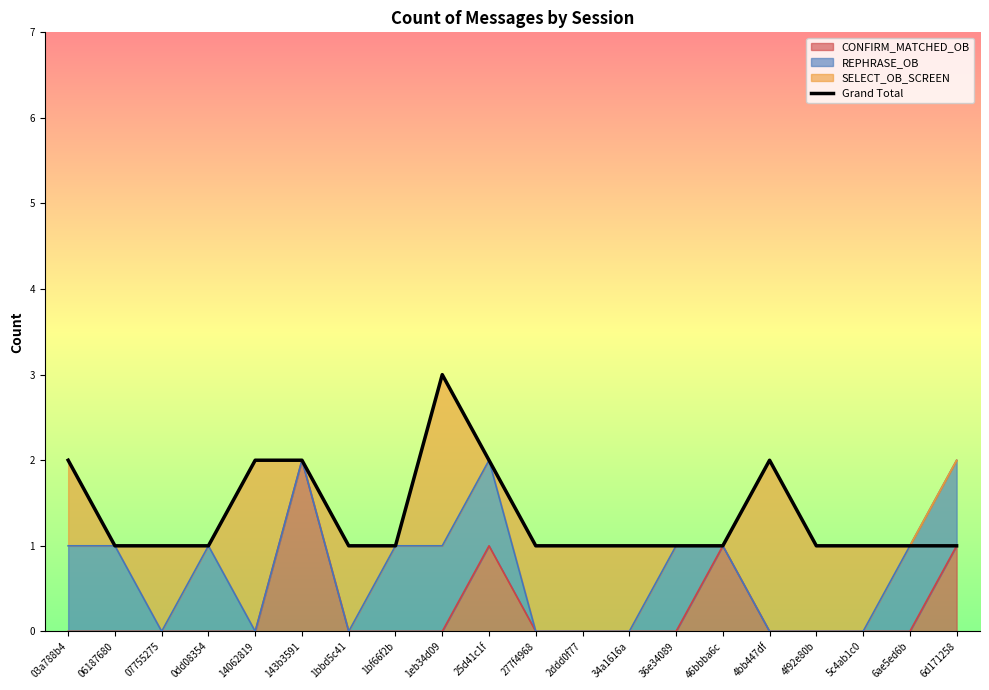

How many interior local peaks (higher than both neighbors) does the data have?

2